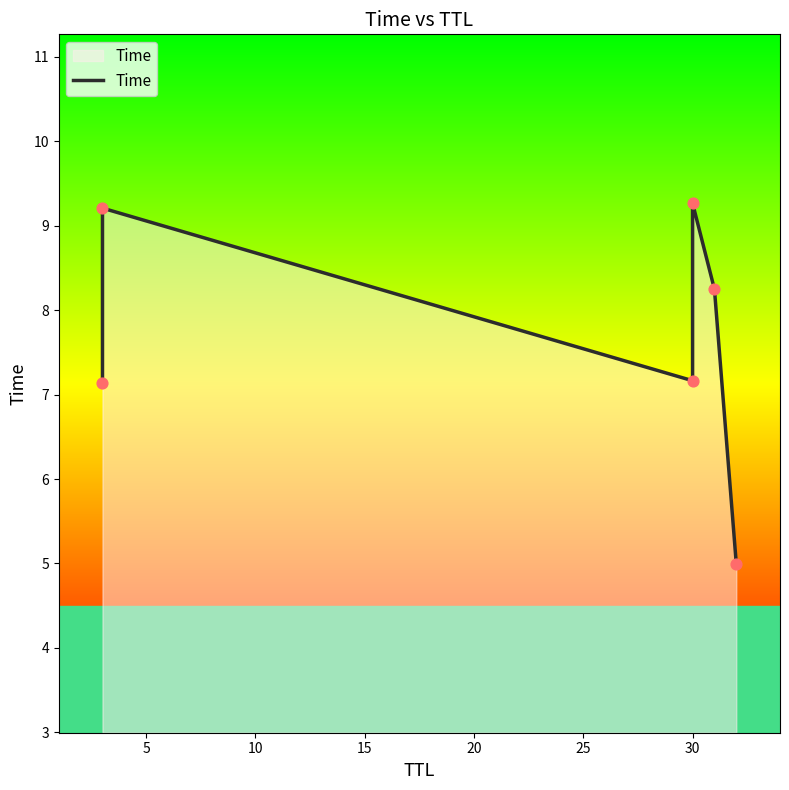

What is the change in value from 5 to 20?

-1.0